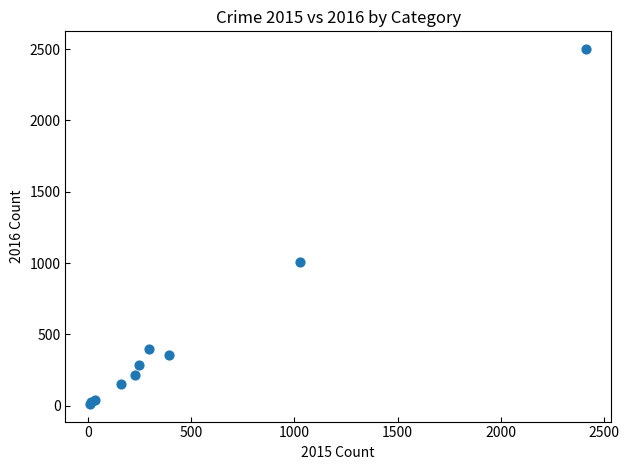

What Y value in the scatter plot is closest to 1256?

1009